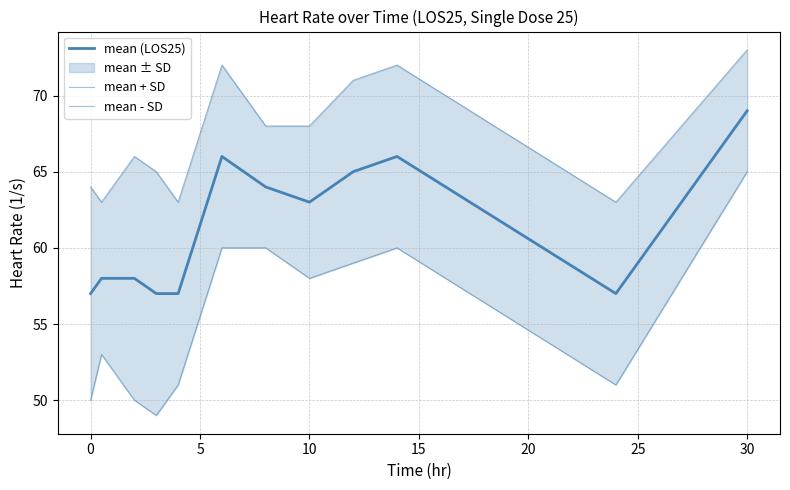

In mean (LOS25), how many points are higher than both neighbors (excluding endpoints)?

2